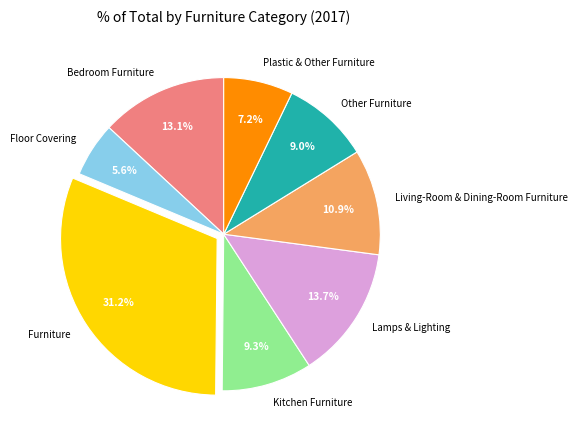

Does Lamps & Lighting represent more than half of the total?

No